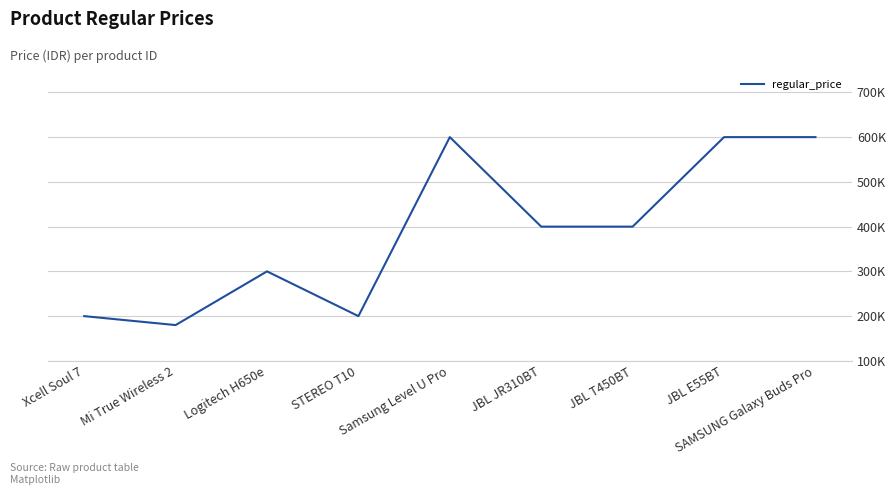

Rank the categories by value from highest to lowest.

Samsung Level U Pro, JBL E55BT, SAMSUNG Galaxy Buds Pro, JBL JR310BT, JBL T450BT, Logitech H650e, Xcell Soul 7, STEREO T10, Mi True Wireless 2